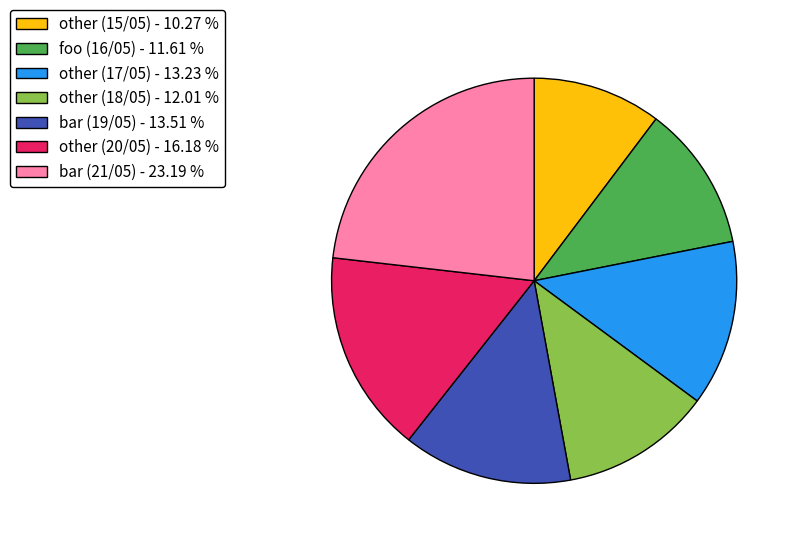

What is the largest slice in the pie chart?

bar (21/05)